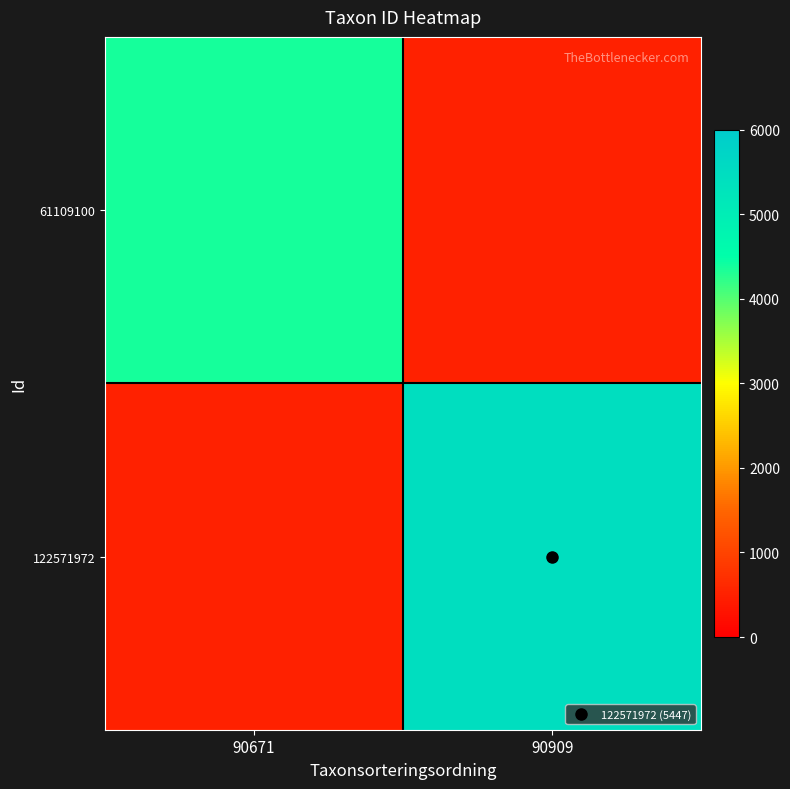

Which label corresponds to the largest value in the chart?

90909